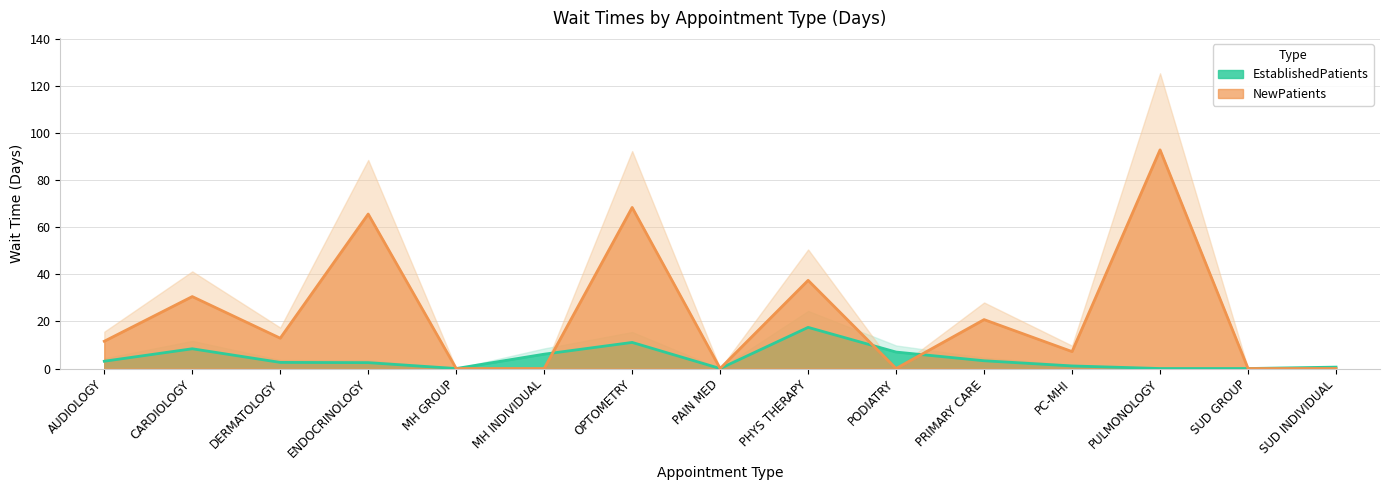

What is the sum of all NewPatients values?

347.8